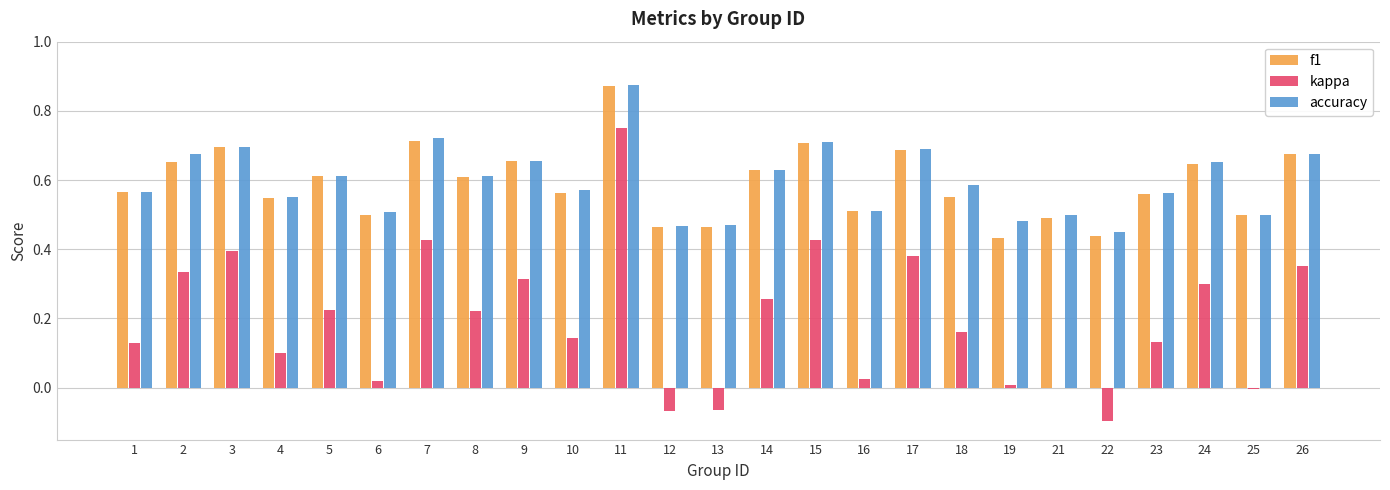

True or false: kappa has a value of 0.0 at 21.

True